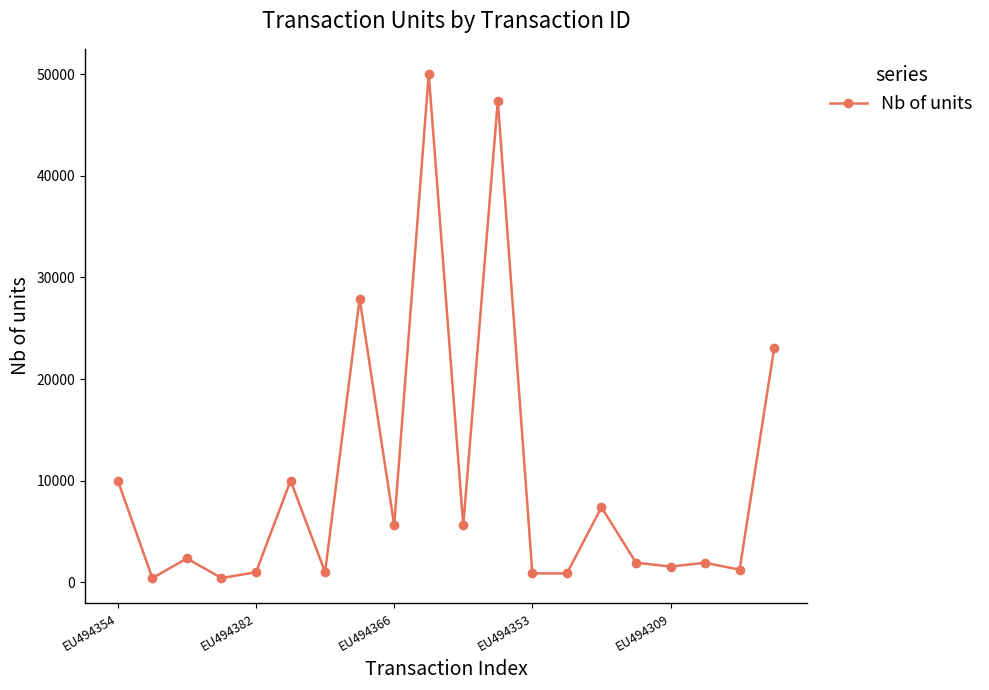

What is the greatest value displayed?

50000